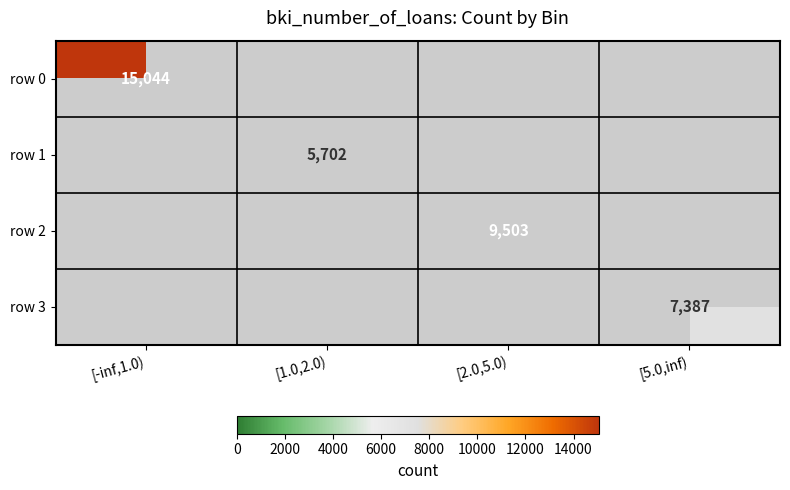

True or false: row 0 has a value of 15044 at [-inf,1.0).

True